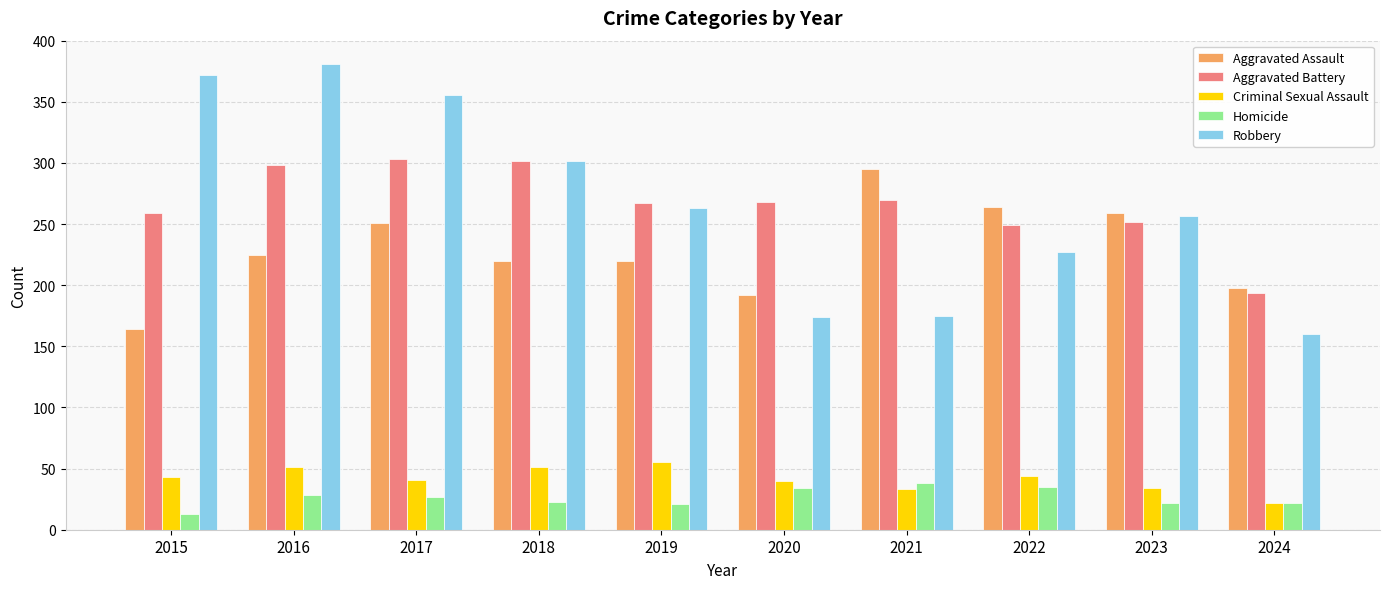

What is the smallest value displayed?

13